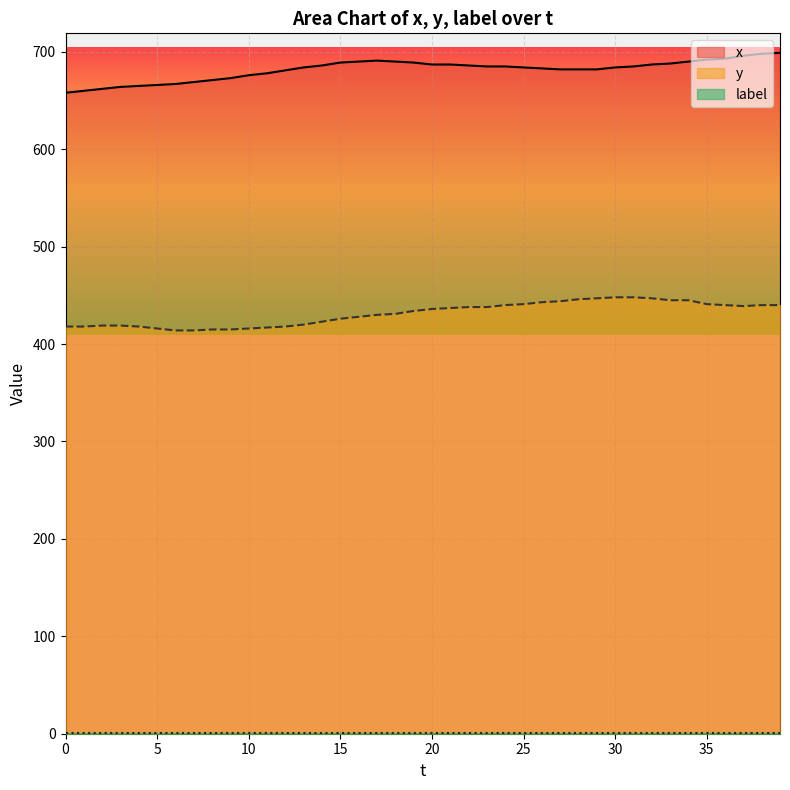

How many values in the x series are below 685?

20